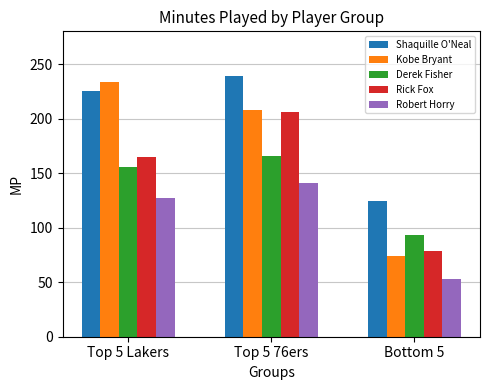

What value does the Shaquille O'Neal series have at Bottom 5?

124